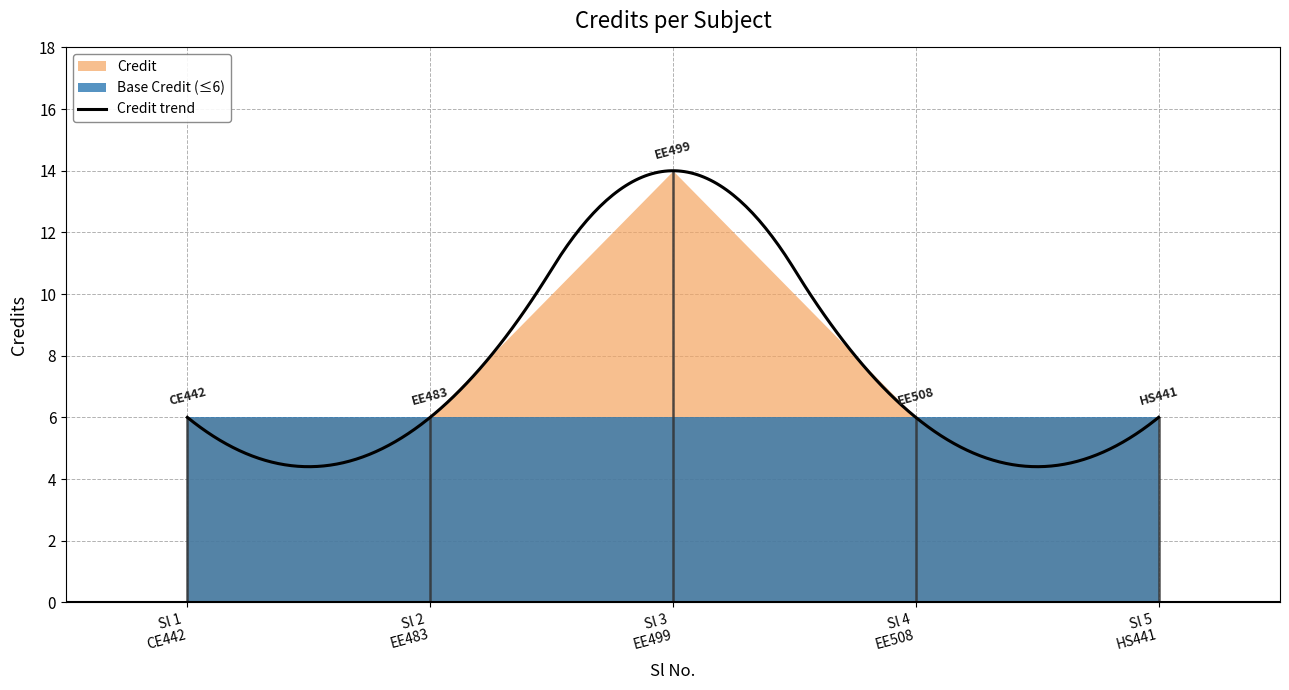

Rank the categories by value from lowest to highest.

1, 2, 4, 5, 3